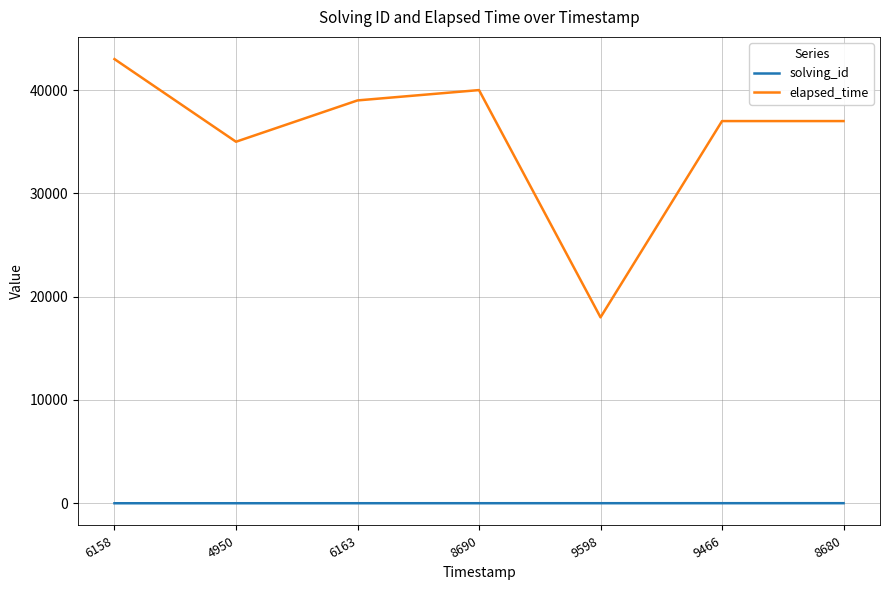

Where is elapsed_time nearest to the value 30500?

4950